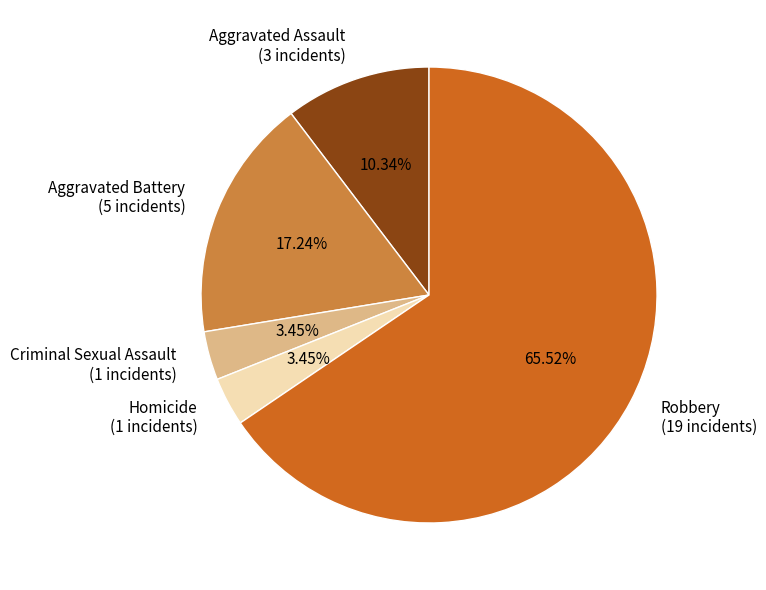

Do Aggravated Battery (5 incidents) and Aggravated Assault (3 incidents) together represent more than half of the pie?

No